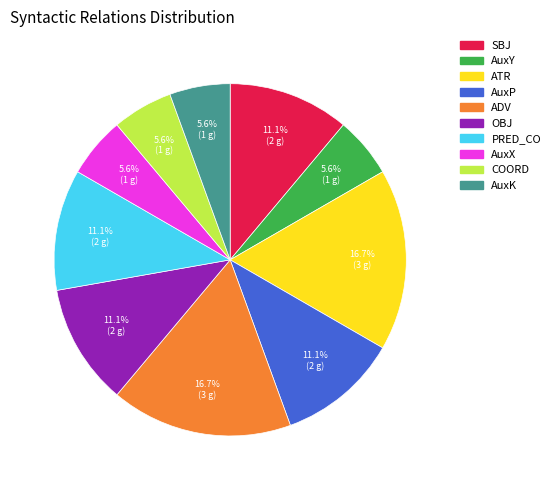

Does any single category account for the majority?

No